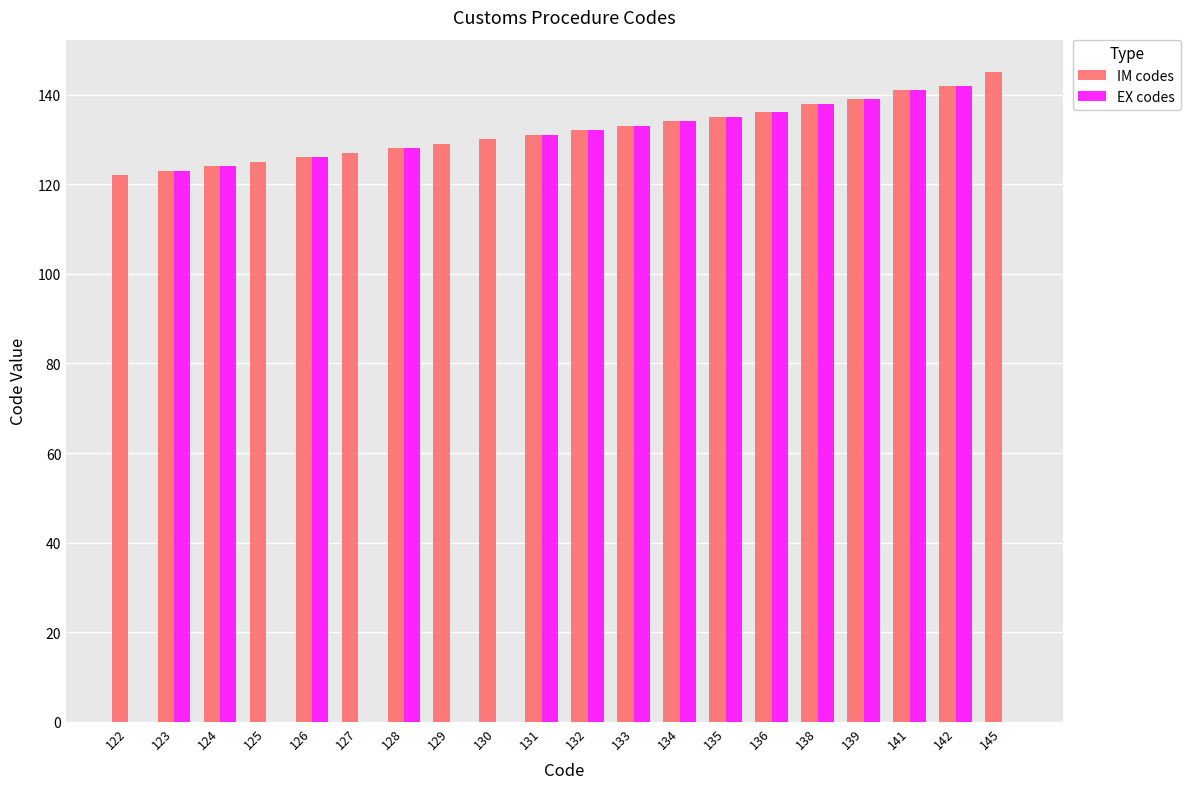

Is it true that IM codes equals 135 at 135?

True